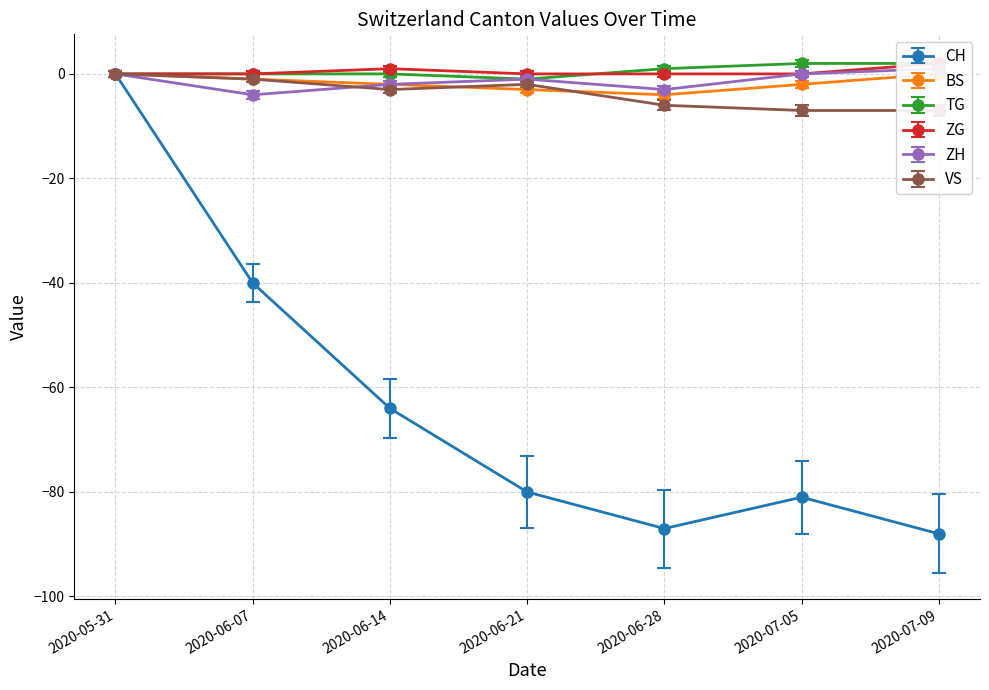

How many values in the CH series exceed -80?

3